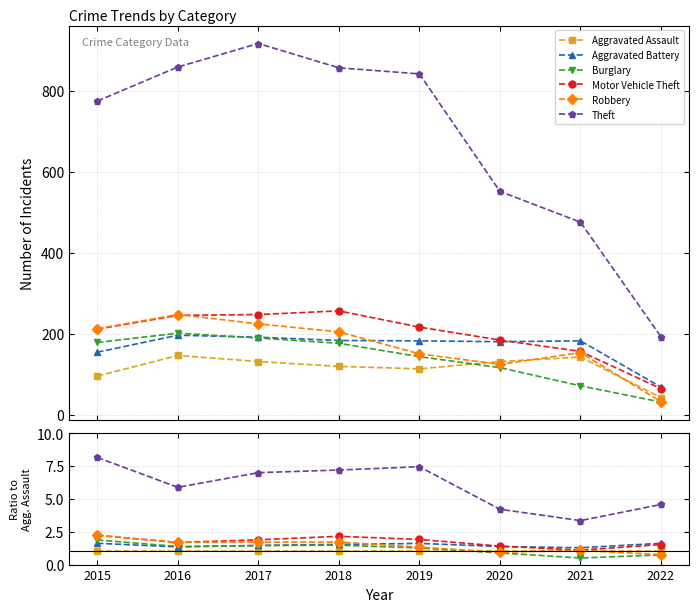

True or false: Robbery and Theft intersect in this chart.

False